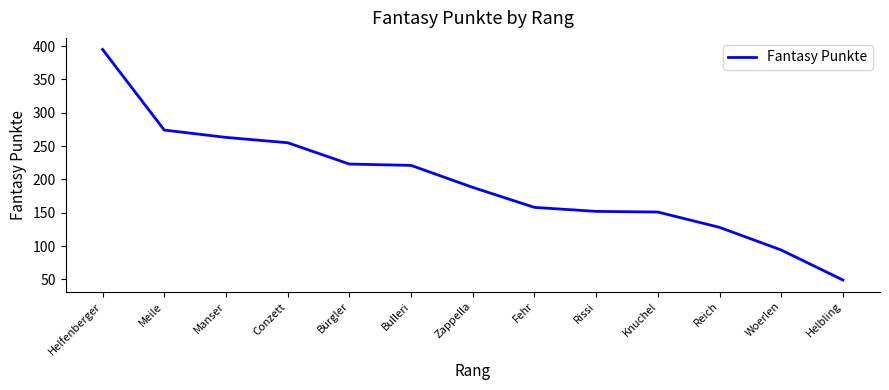

What is the change in value from Meile to Fehr?

-116